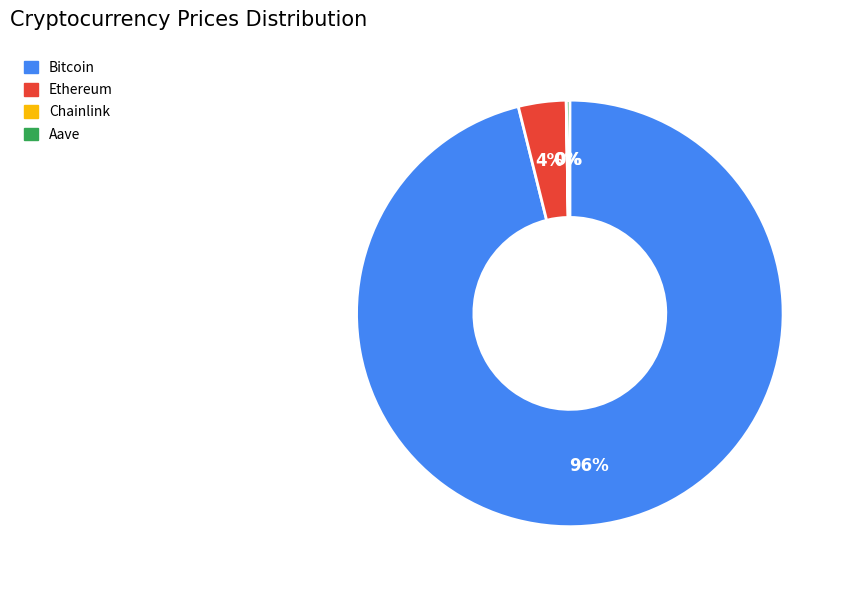

True or false: Ethereum accounts for 4% of the total.

True